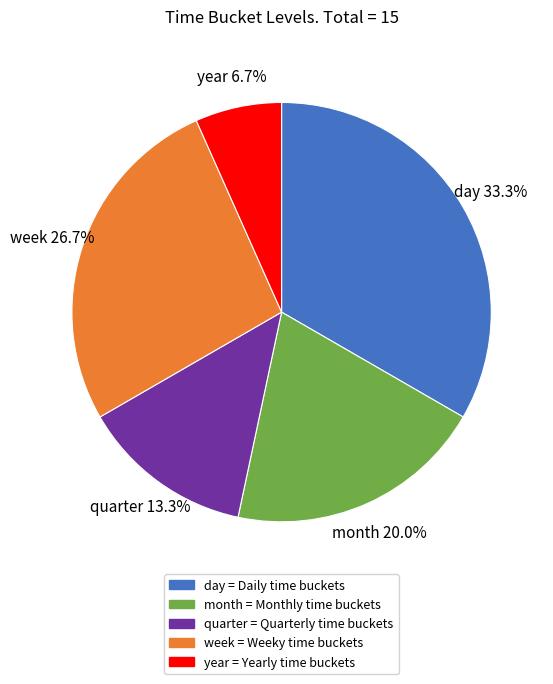

What percentage is the day slice, to the nearest percent?

33%